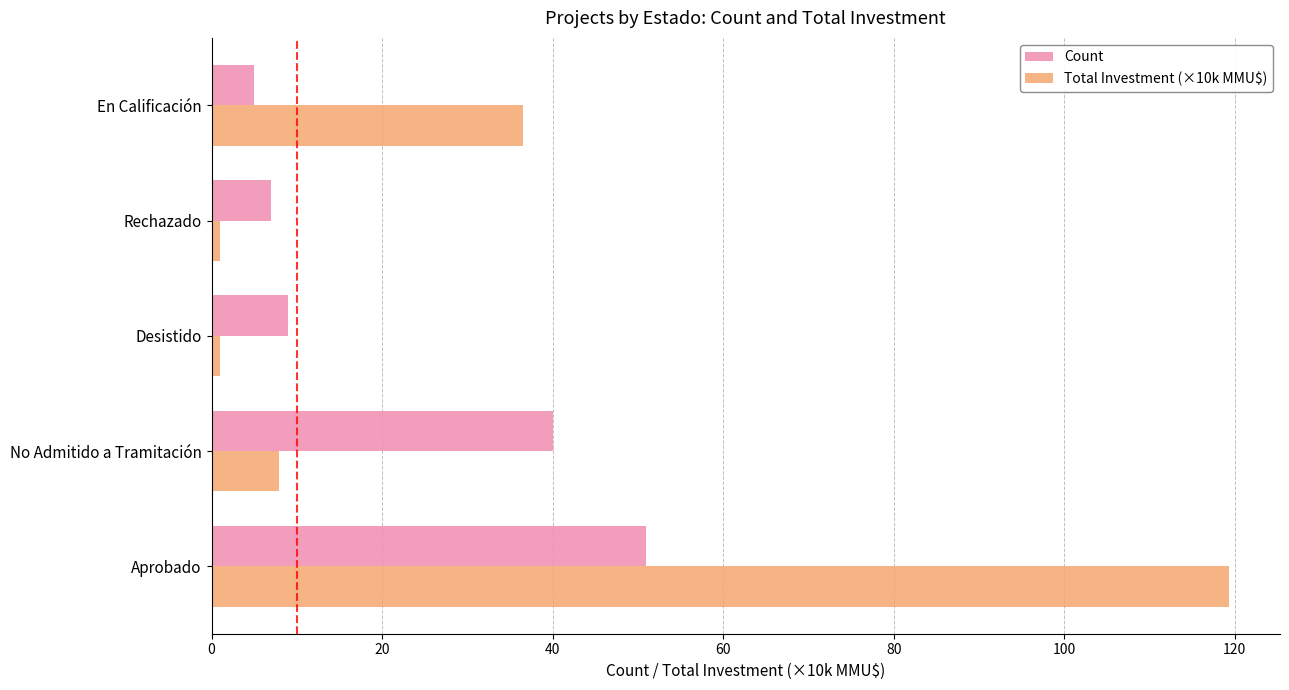

How many data points in Total Investment (×10k MMU$) are less than 7?

2